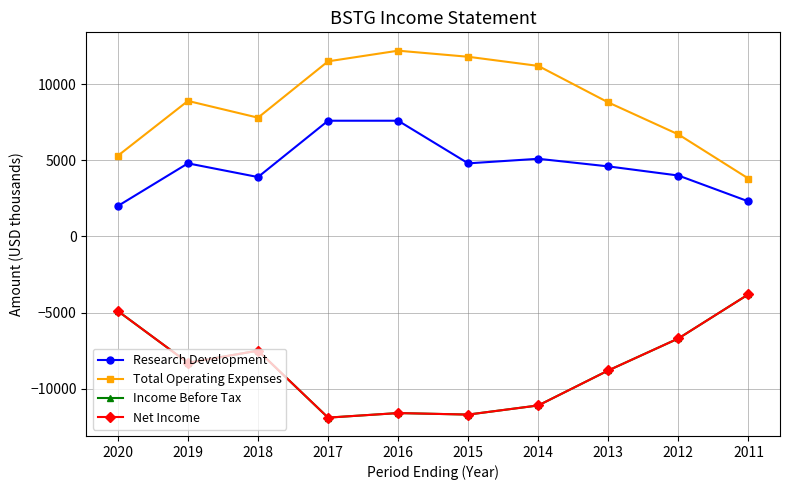

The Net Income series shows -11900 at 2017. True or false?

True